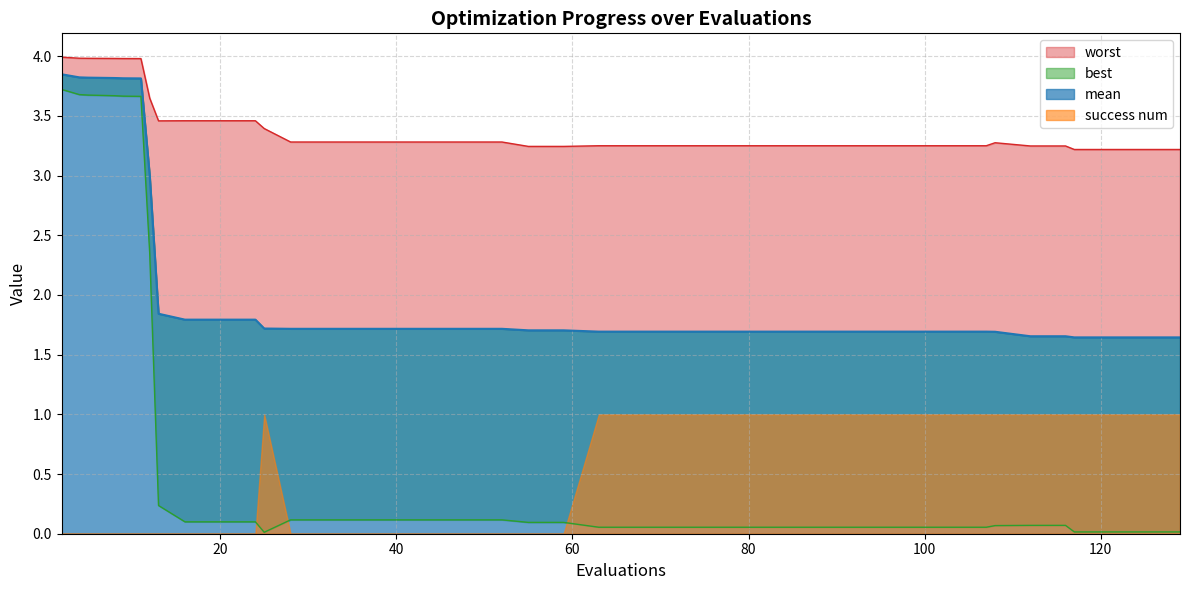

True or false: best and worst cross at least once.

False